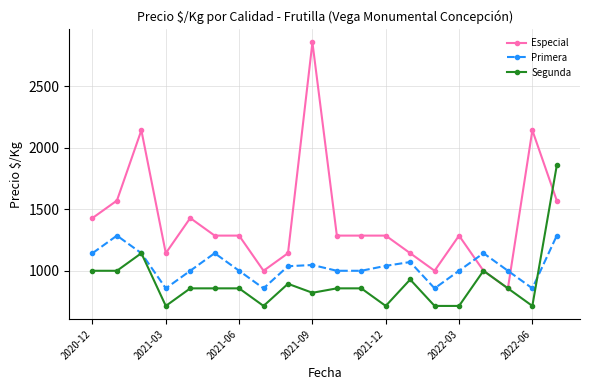

After their last crossing, which series has the higher values: Primera or Especial?

Especial